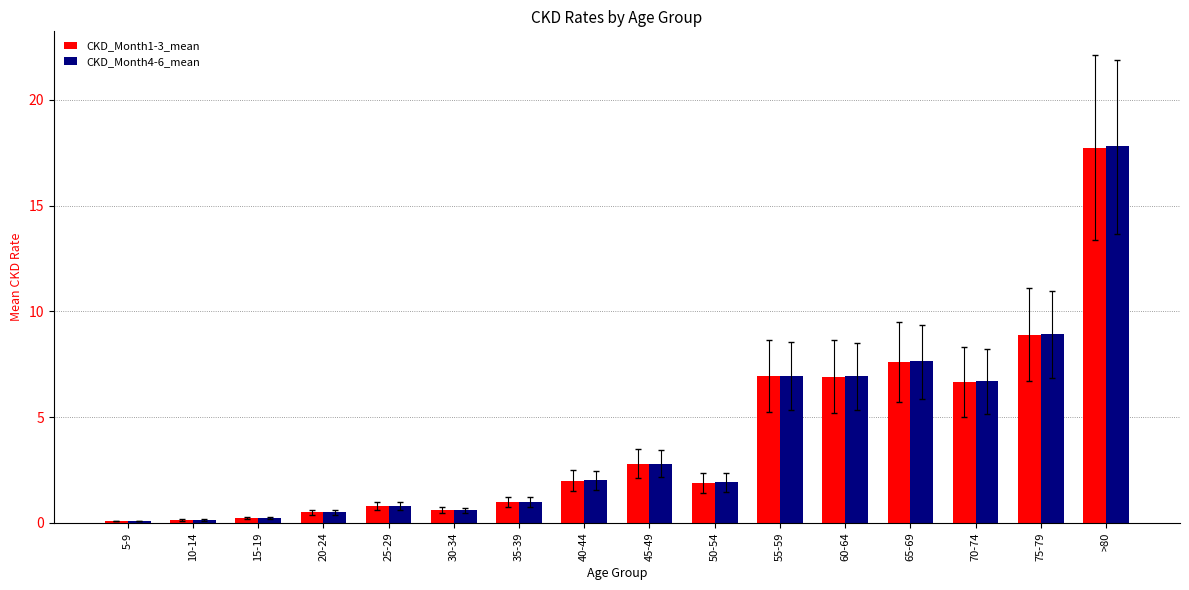

Which series has the widest spread of values?

CKD_Month4-6_mean